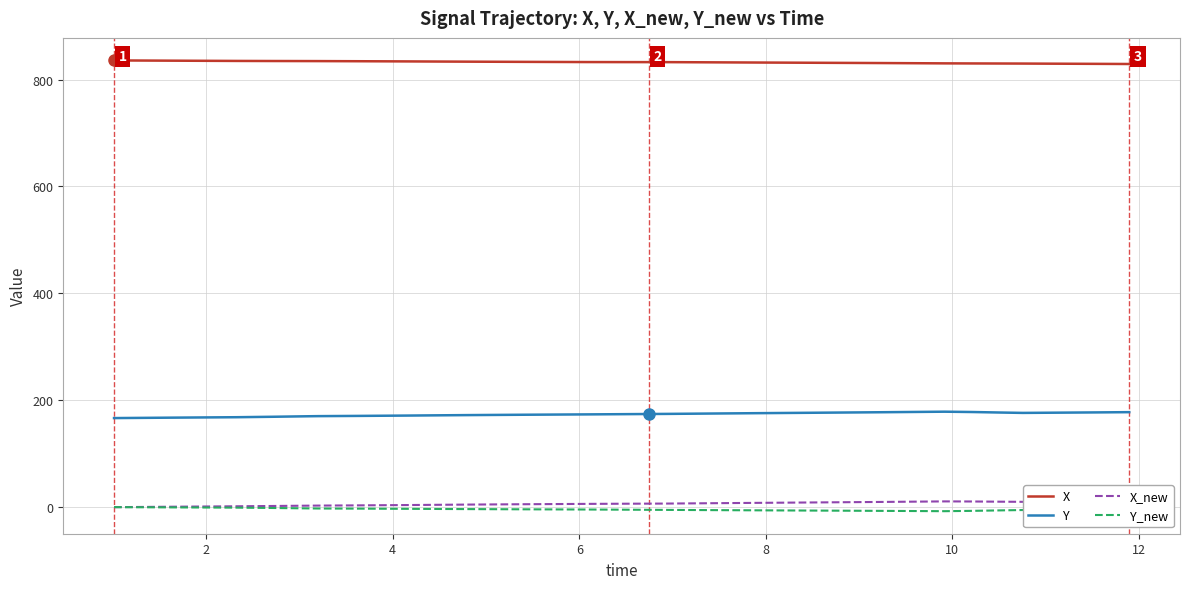

True or false: Y_new and X cross at least once.

False